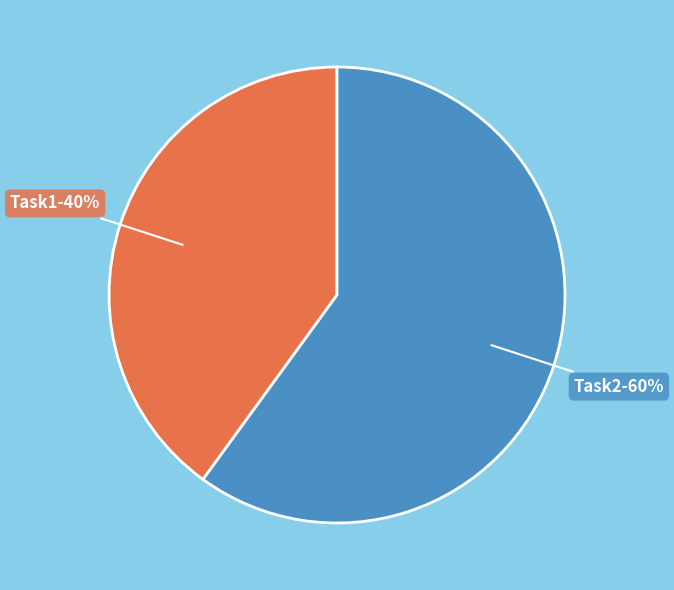

Count the number of slices in the pie.

2